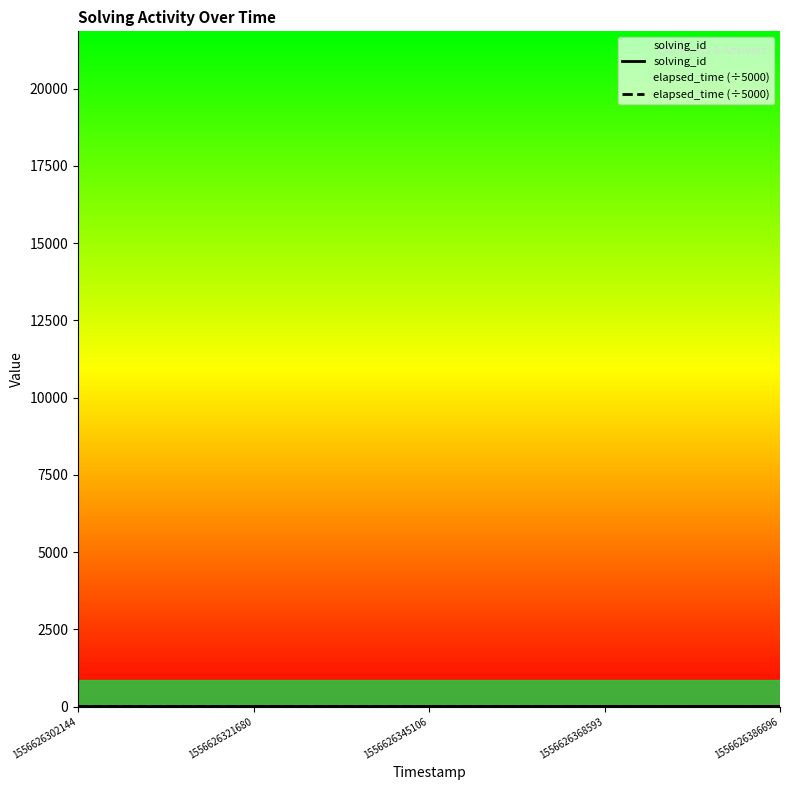

What is the average value of the elapsed_time (÷5000) series?

3.4